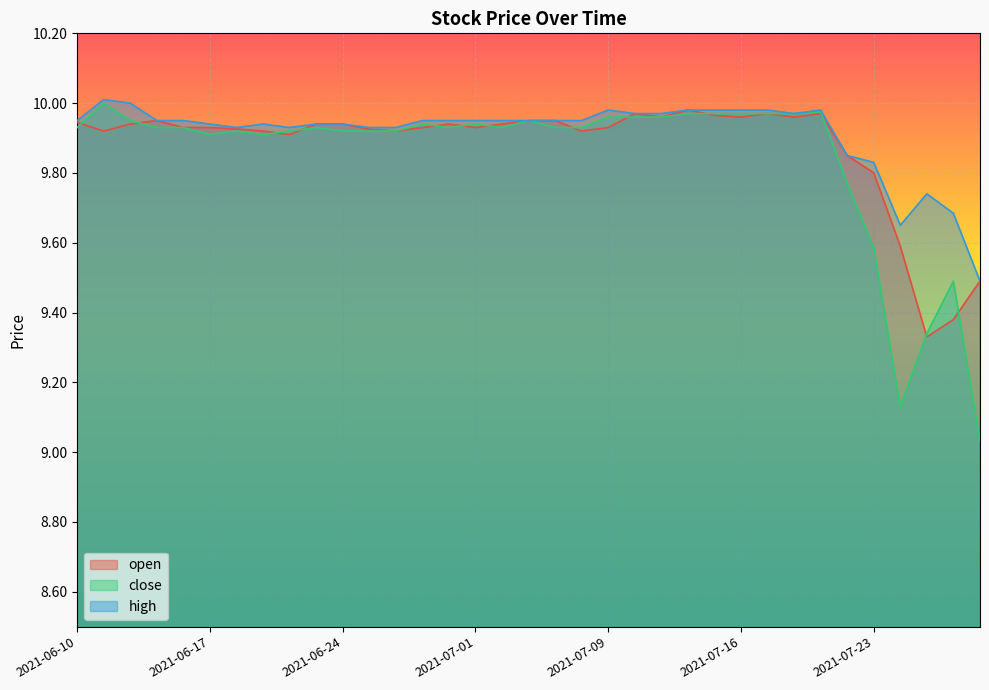

In high, how many points are higher than both neighbors (excluding endpoints)?

5